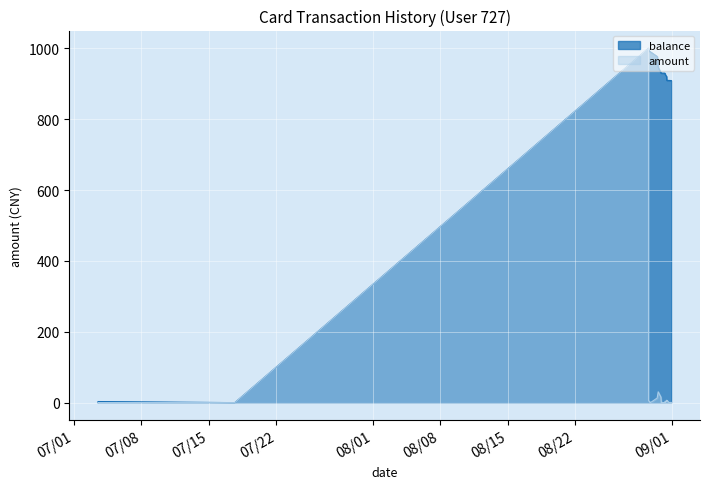

At which category does balance reach its first local peak?

2014/07/03 11:53:31